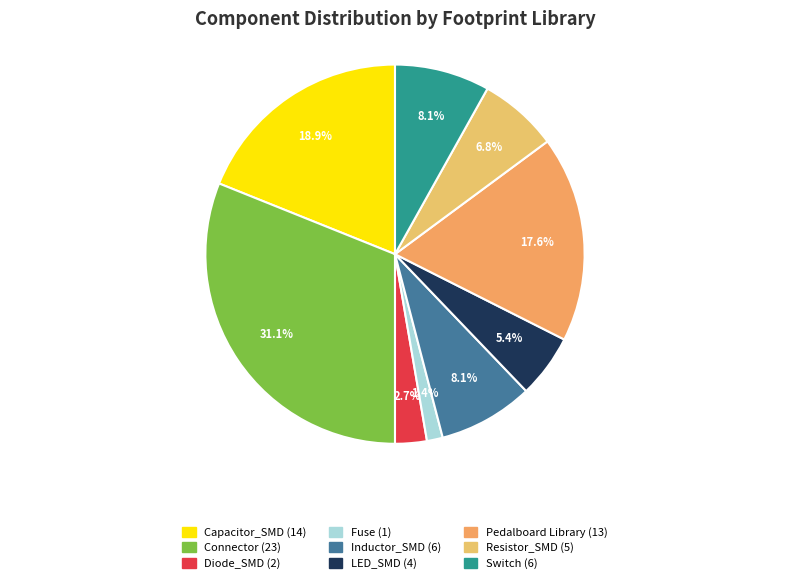

Does Connector represent more than half of the total?

No